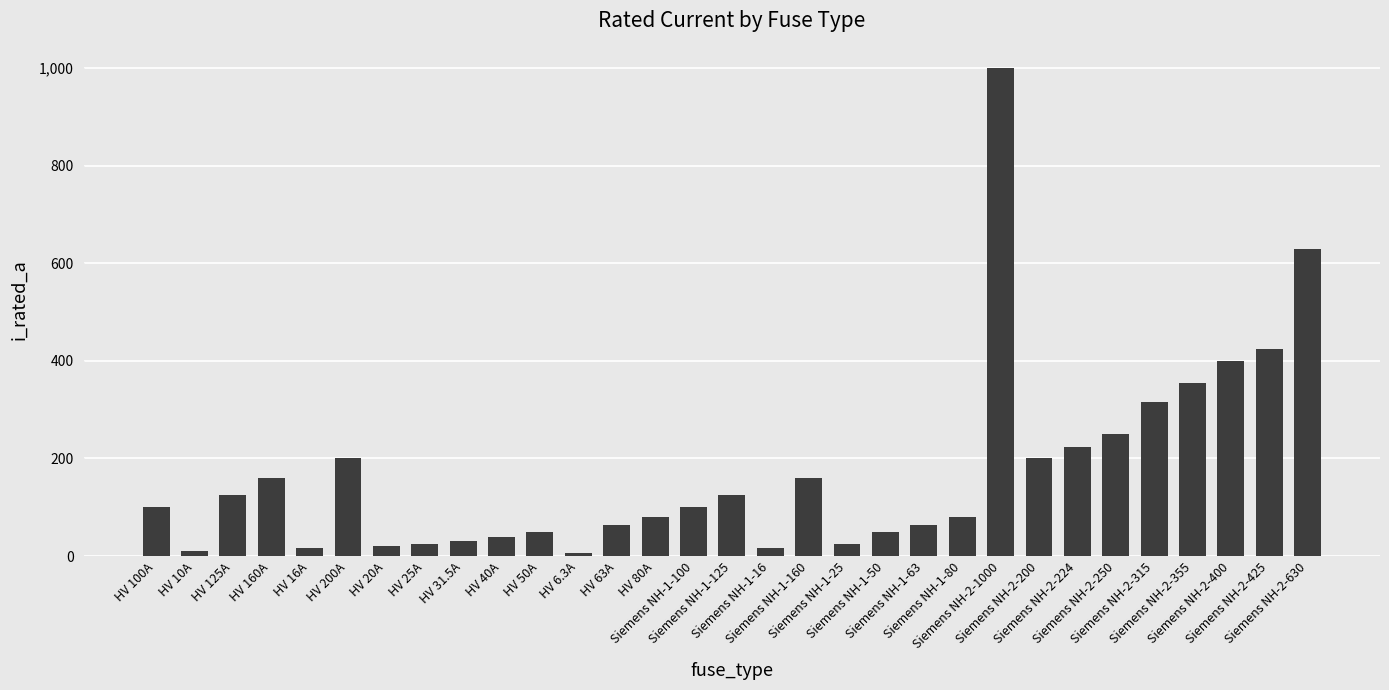

What is the value of the 20th bar from the left?

50.0